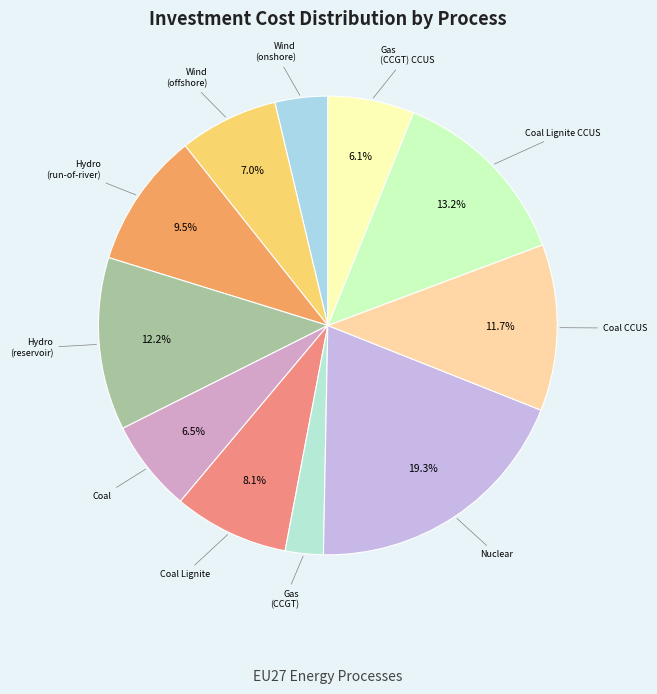

How many slices are in this pie chart?

11